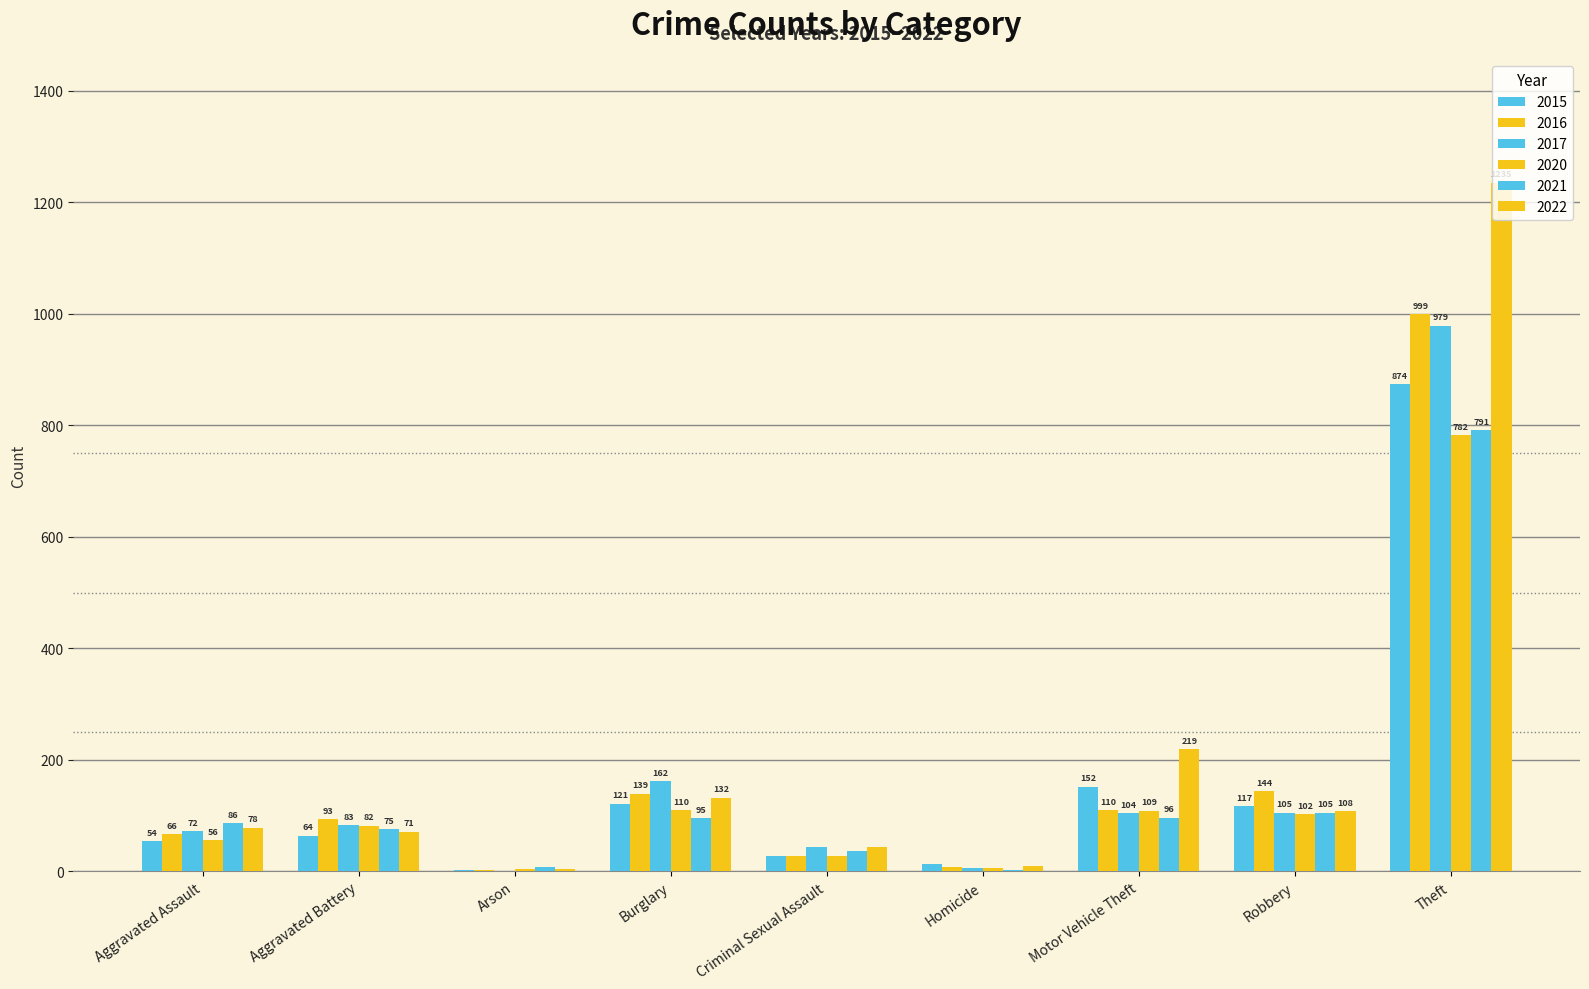

Are the bars grouped side by side (vs. stacked)?

Yes